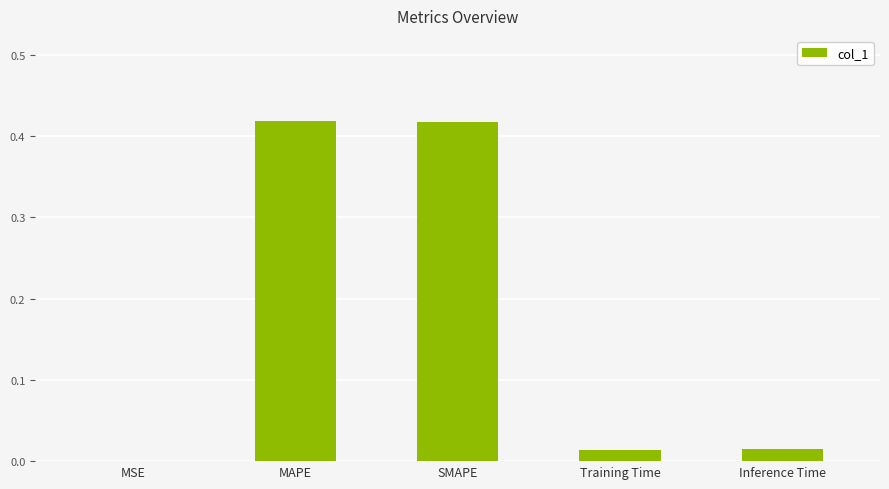

The chart shows a value of 0.0 at Inference Time. True or false?

True